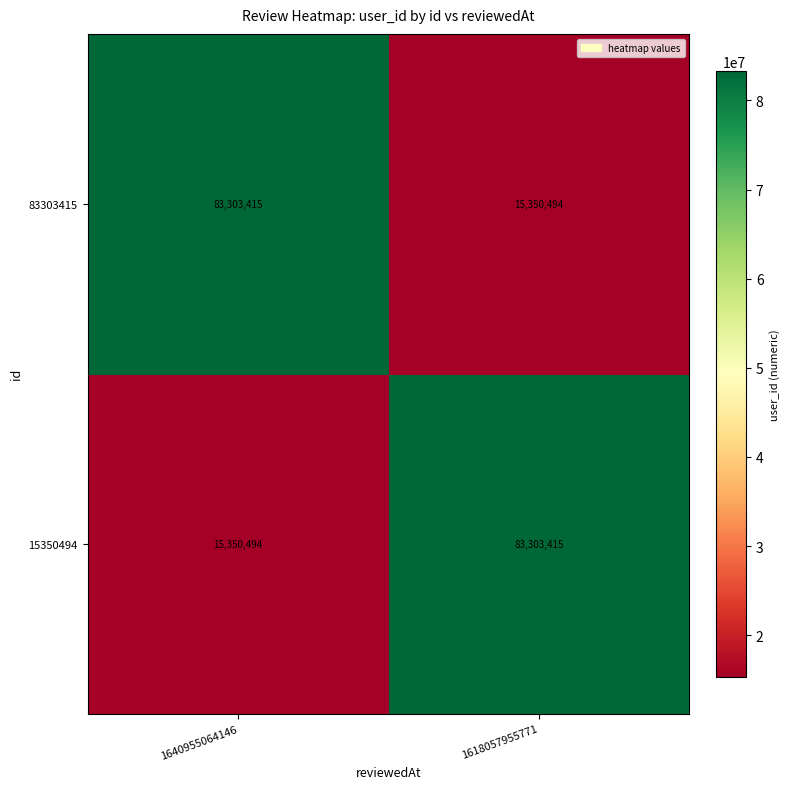

Rank the categories by 15350494 value from lowest to highest.

1640955064146, 1618057955771